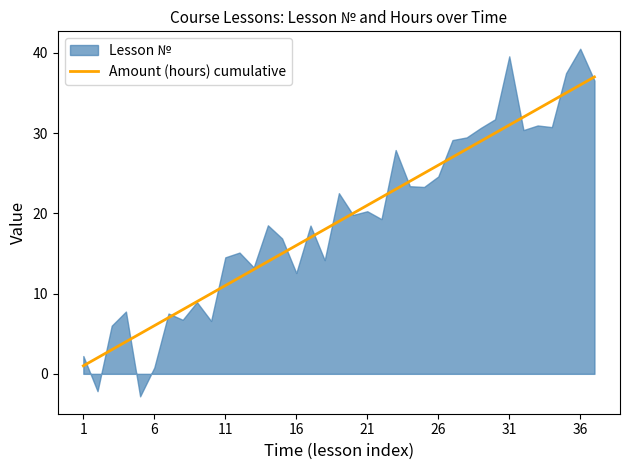

The value of Amount (hours) cumulative at 31 is 55. True or false?

False